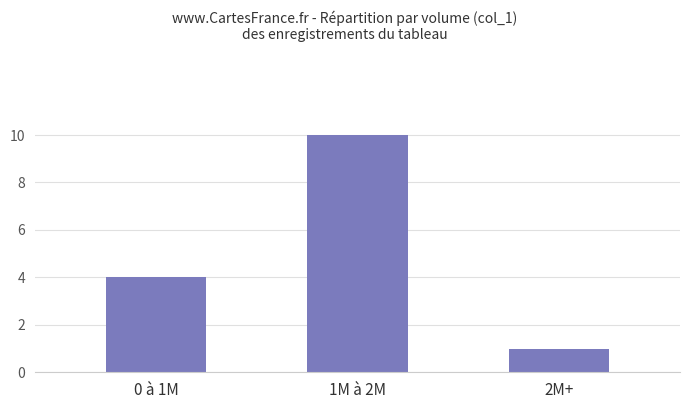

Rank the categories by value from lowest to highest.

2M+, 0 à 1M, 1M à 2M